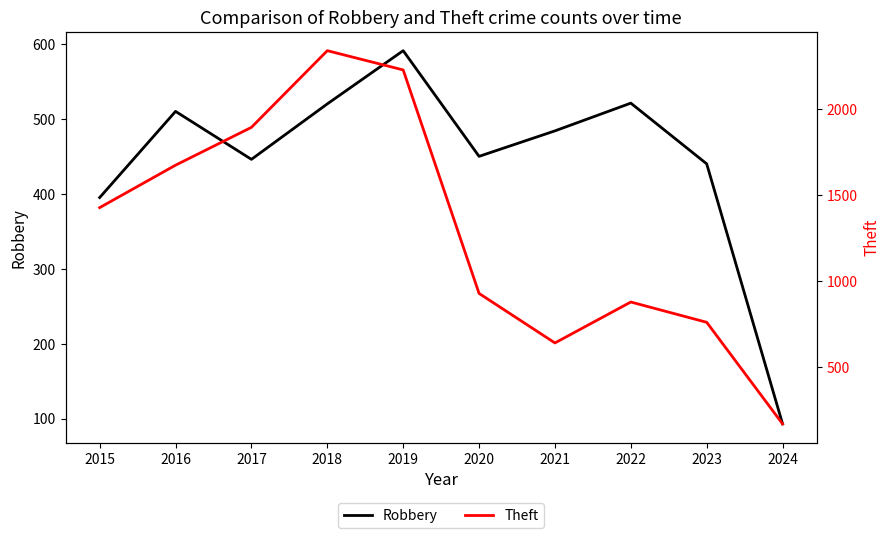

What is the value of the Theft point at the 1st from the left?

1429